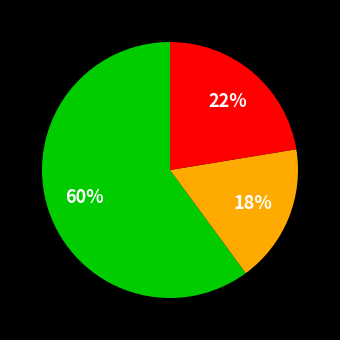

To the nearest percent, what is the average slice percentage?

33%